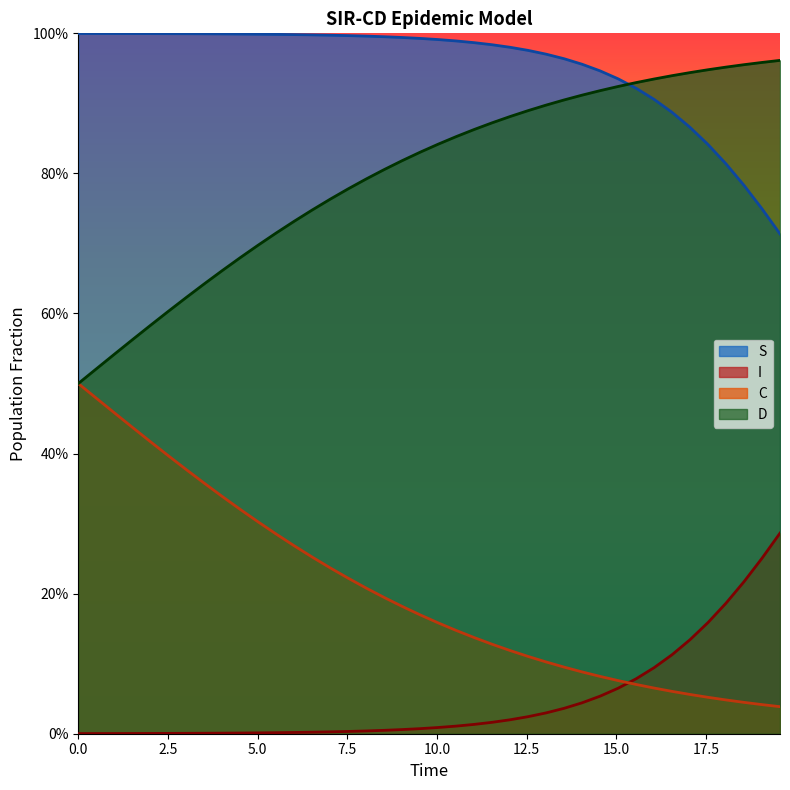

What is the average value of the C series?

0.2